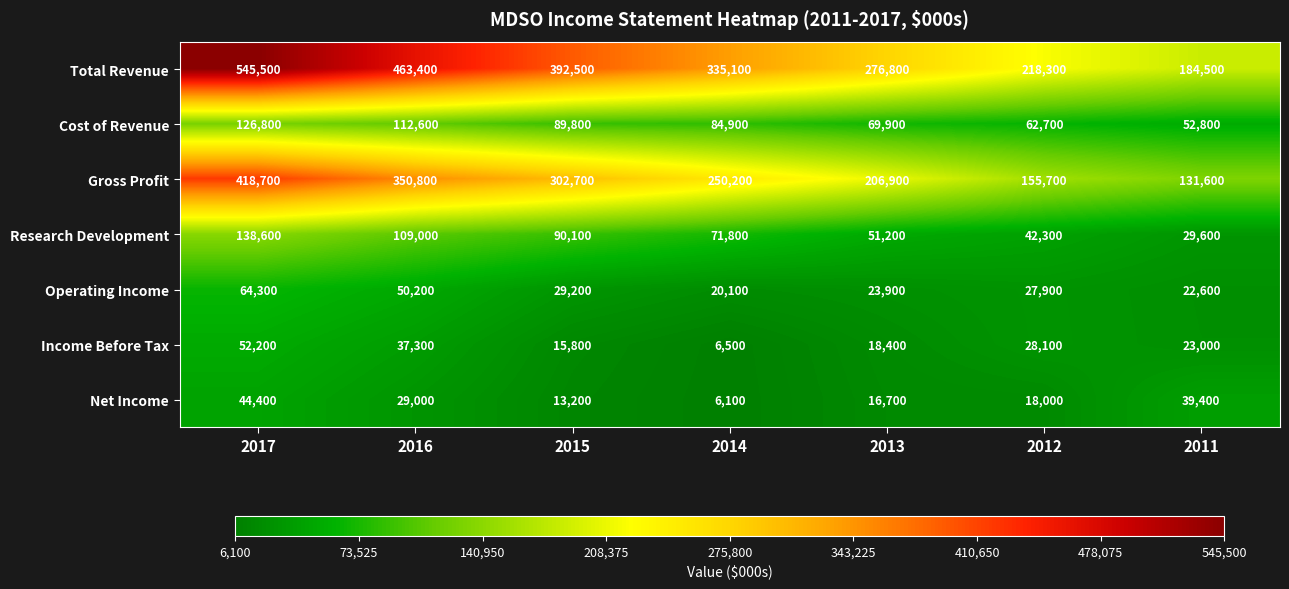

What is the difference between the maximum and second lowest values in the Cost of Revenue series?

64100